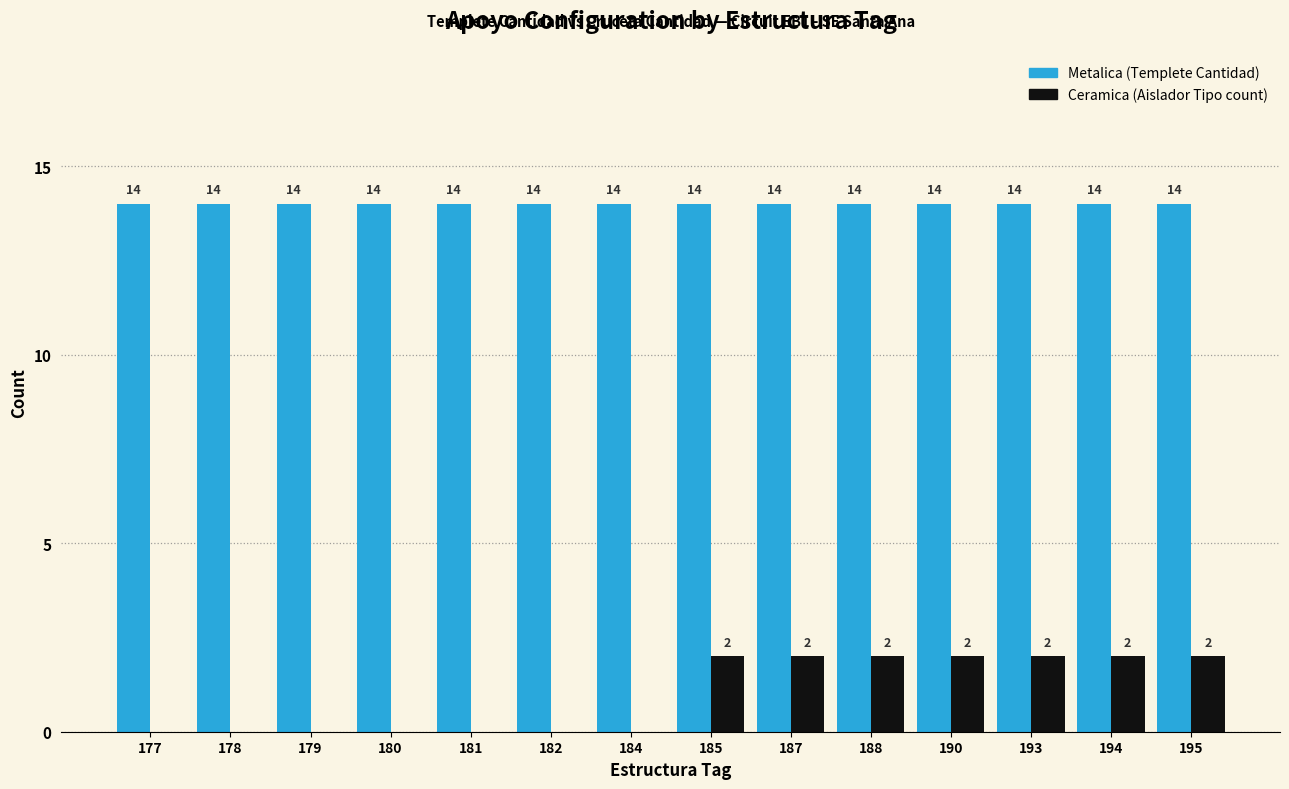

How many groups of bars are there?

14